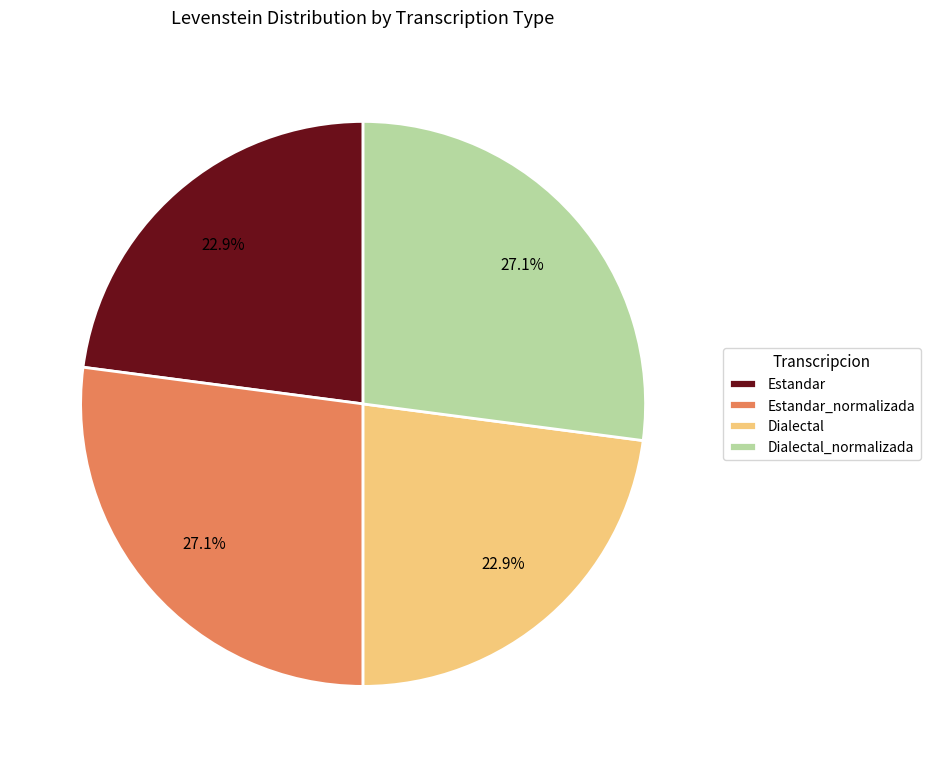

Does Dialectal_normalizada account for over 50% of the chart?

No